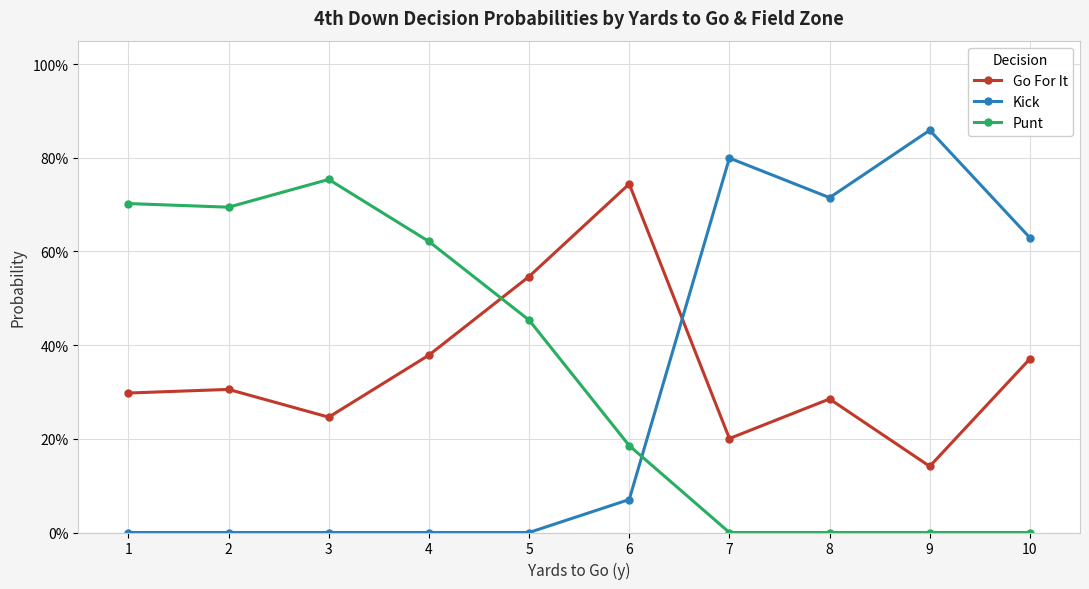

Reading right to left, extract all data points from this chart.

Go For It: 10=0.4	9=0.1	8=0.3	7=0.2	6=0.7	5=0.5	4=0.4	3=0.2	2=0.3	1=0.3
Kick: 10=0.6	9=0.9	8=0.7	7=0.8	6=0.1	5=0.0	4=0.0	3=0.0	2=0.0	1=0.0
Punt: 10=0.0	9=0.0	8=0.0	7=0.0	6=0.2	5=0.5	4=0.6	3=0.8	2=0.7	1=0.7